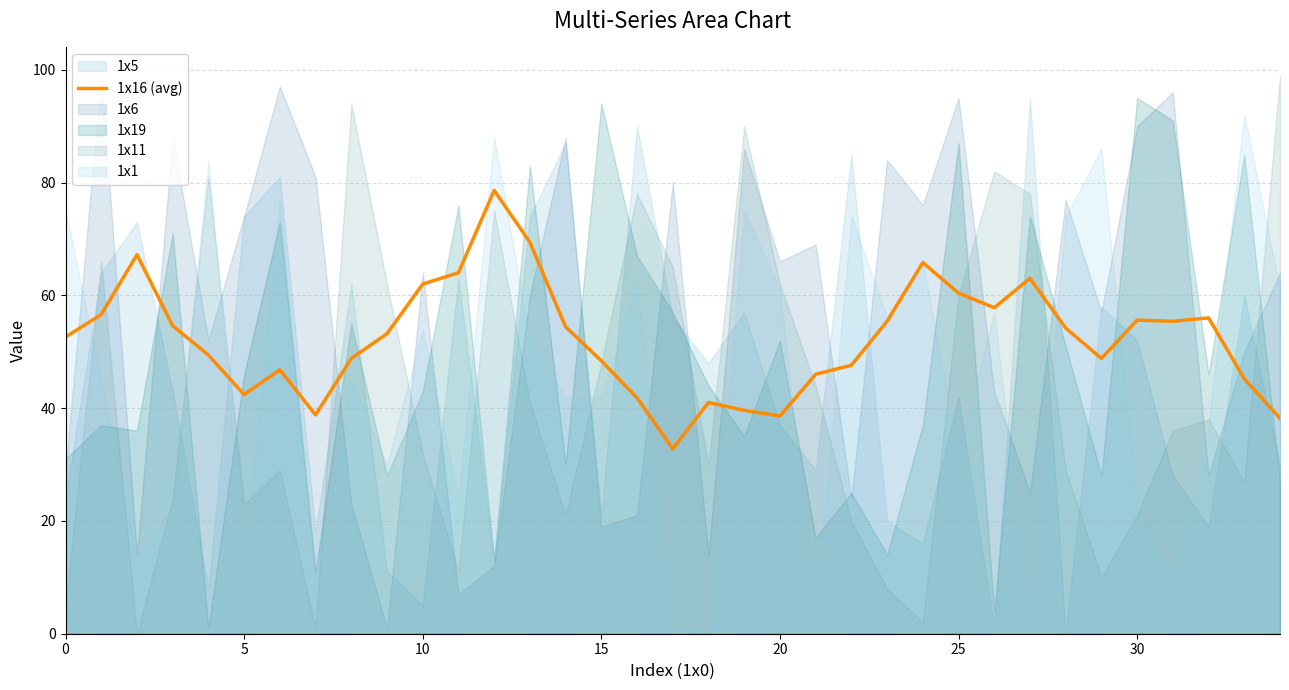

What is the ratio of the value at 30 to the value at 18?

1.4